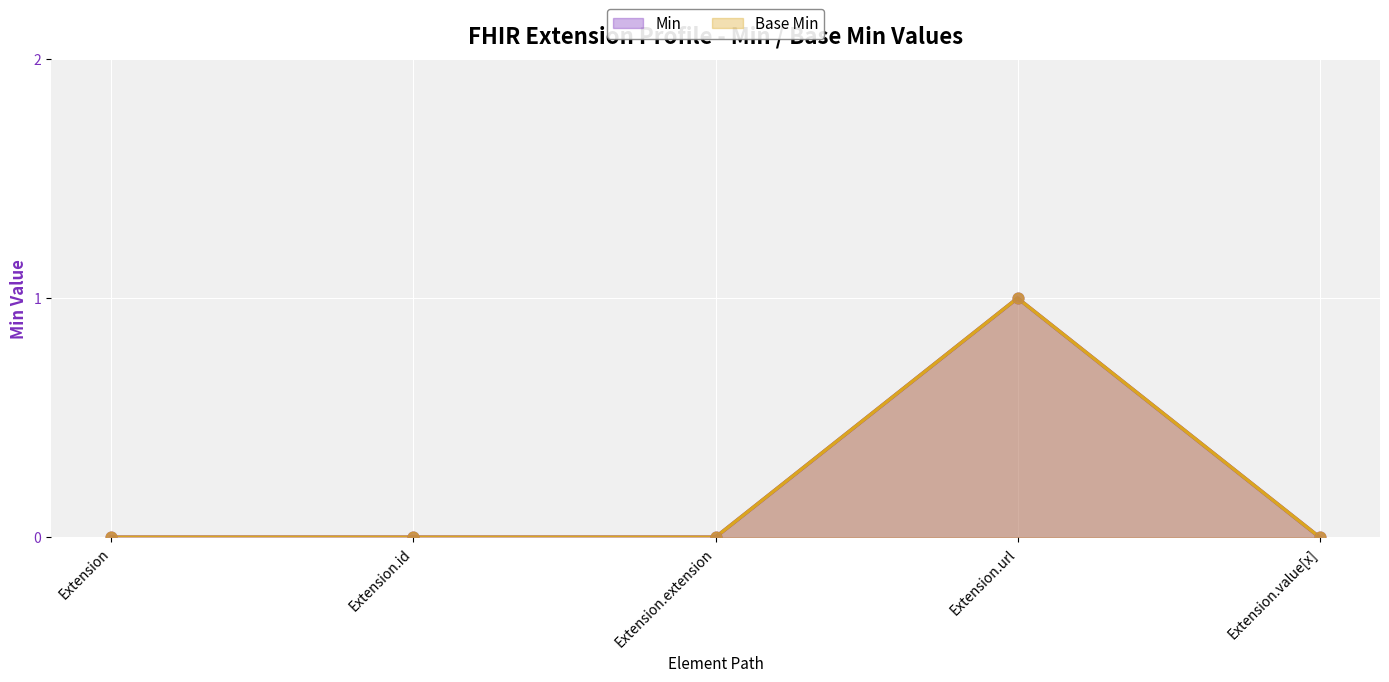

At how many categories does at least one series exceed 0?

1